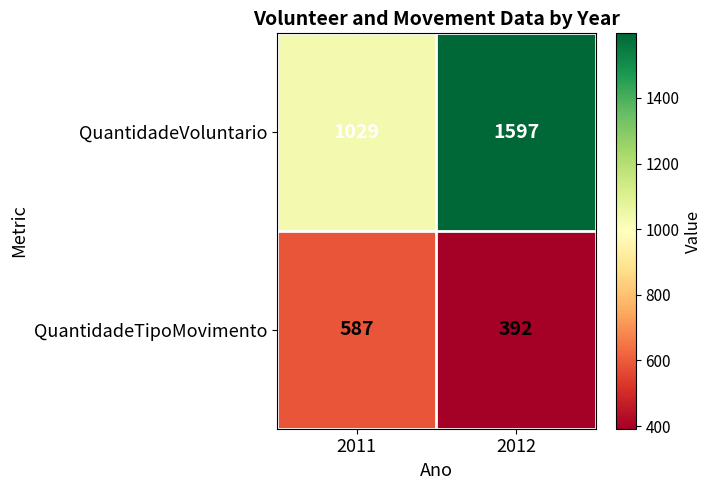

At how many categories does at least one series exceed 505?

2